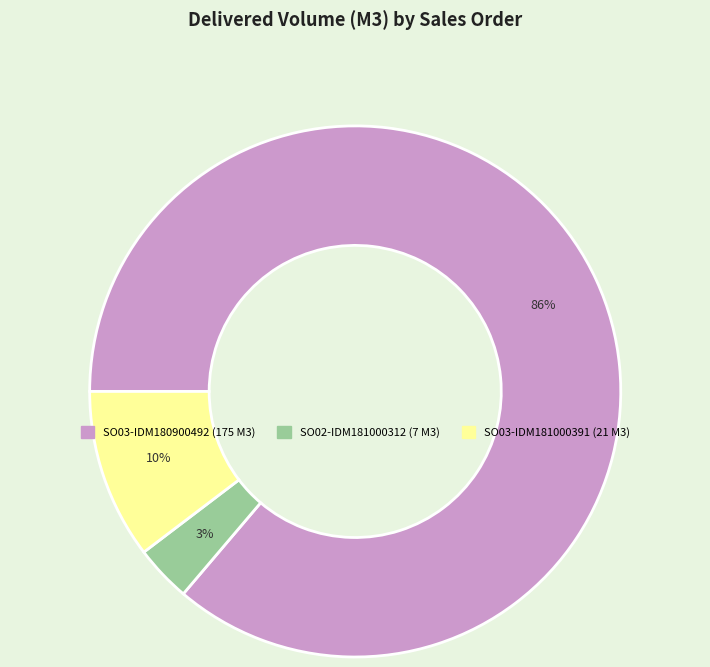

To the nearest percent, what portion does SO02-IDM181000312 represent?

3%